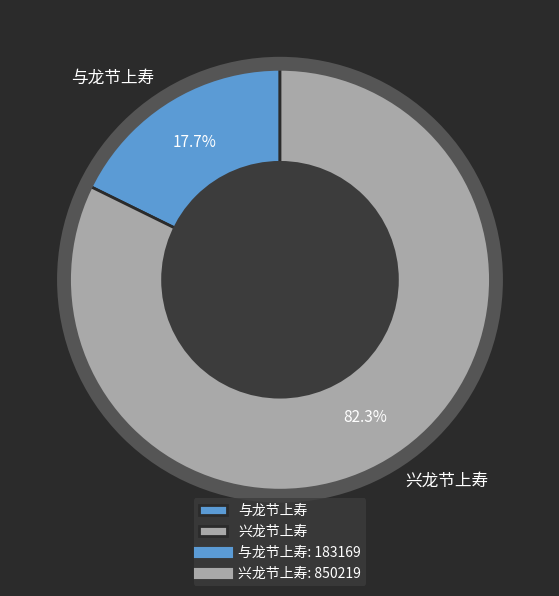

How many segments does this pie chart have?

2